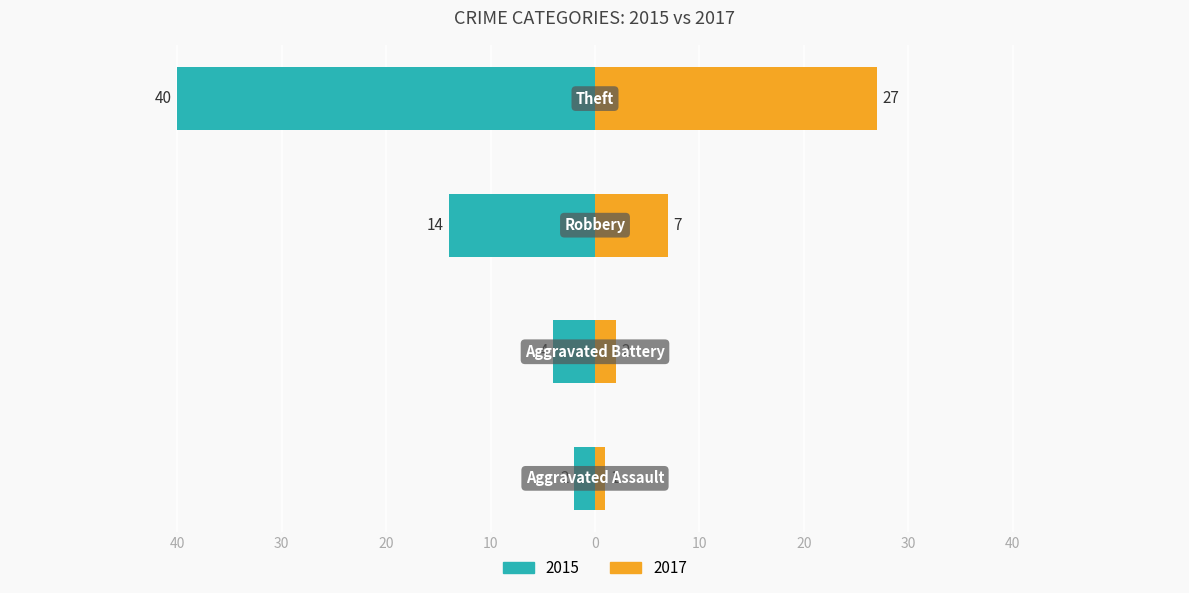

At how many categories does at least one series exceed 33?

1